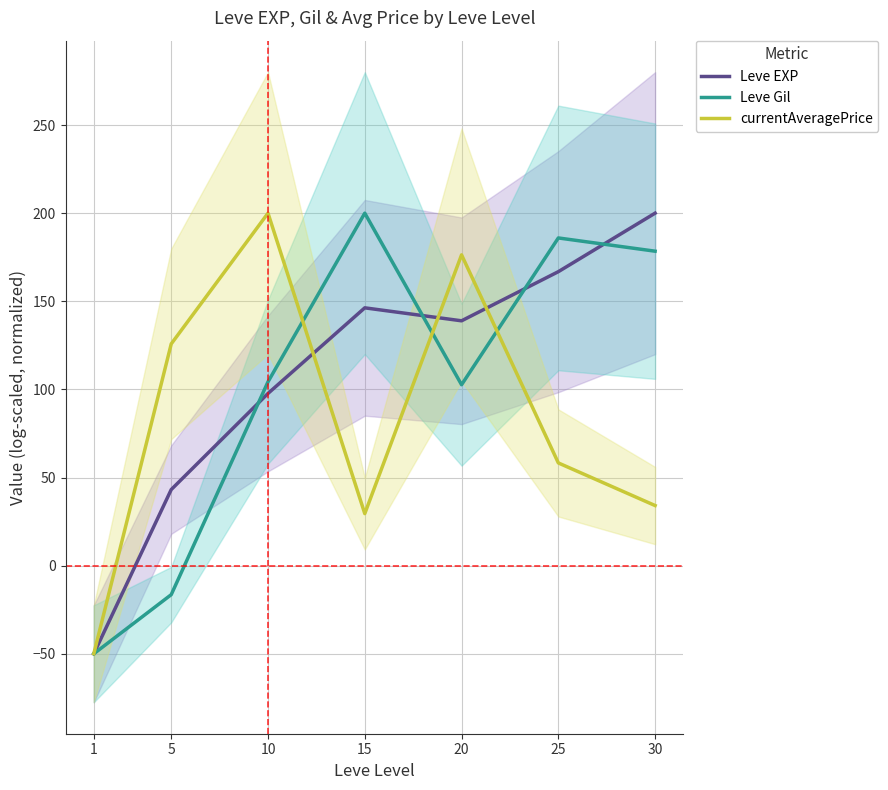

In Leve Gil, how many points are higher than both neighbors (excluding endpoints)?

2